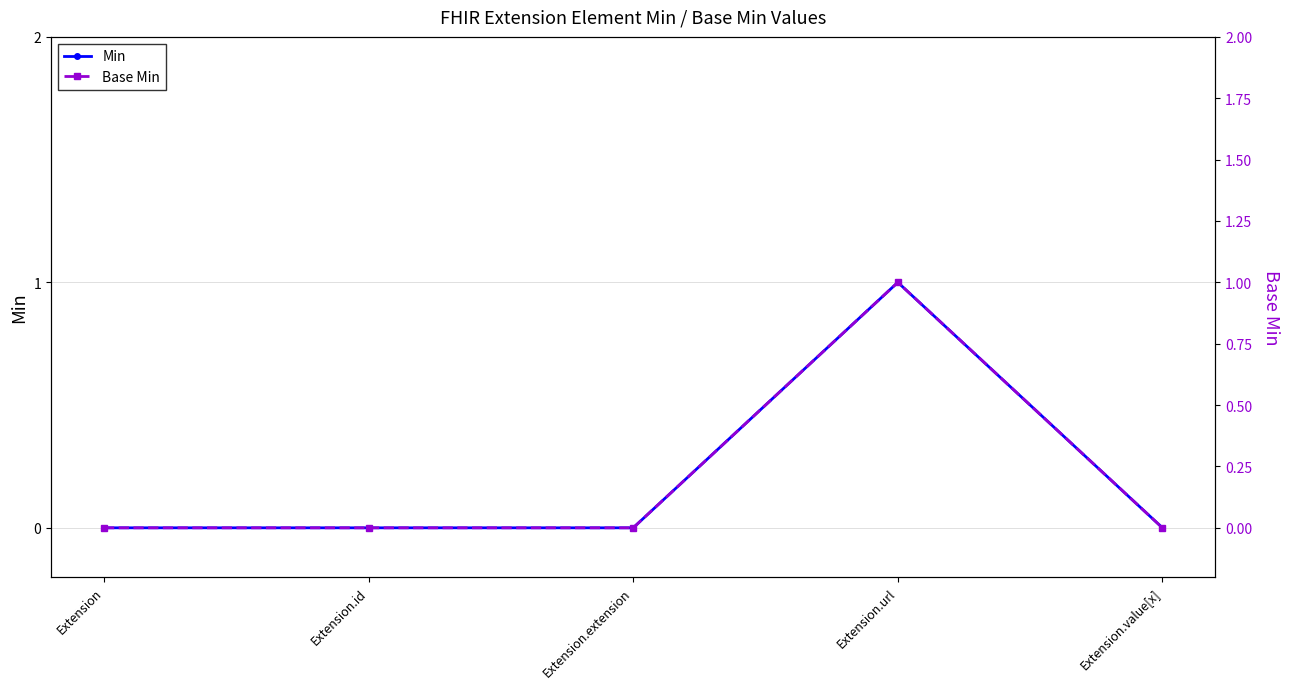

How many interior local peaks does the Base Min series have?

1